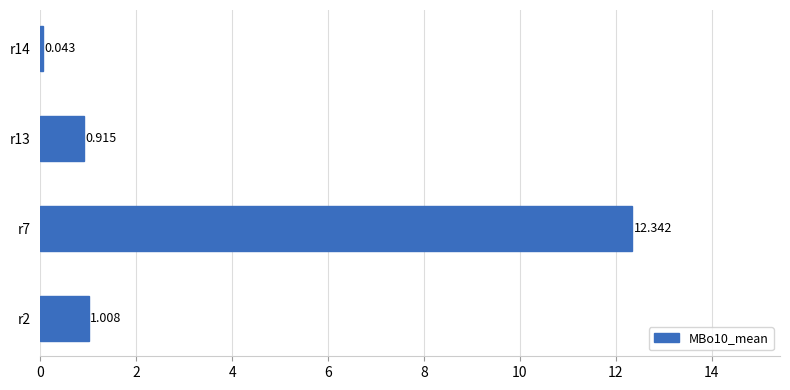

At which category does the chart reach its peak across all series?

r7